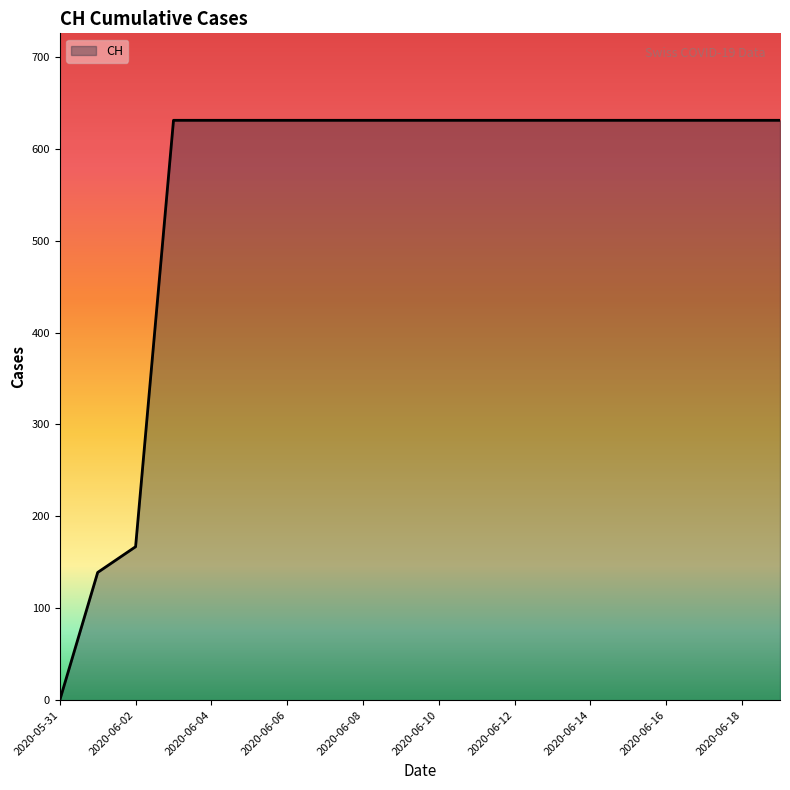

What is the greatest value displayed?

631